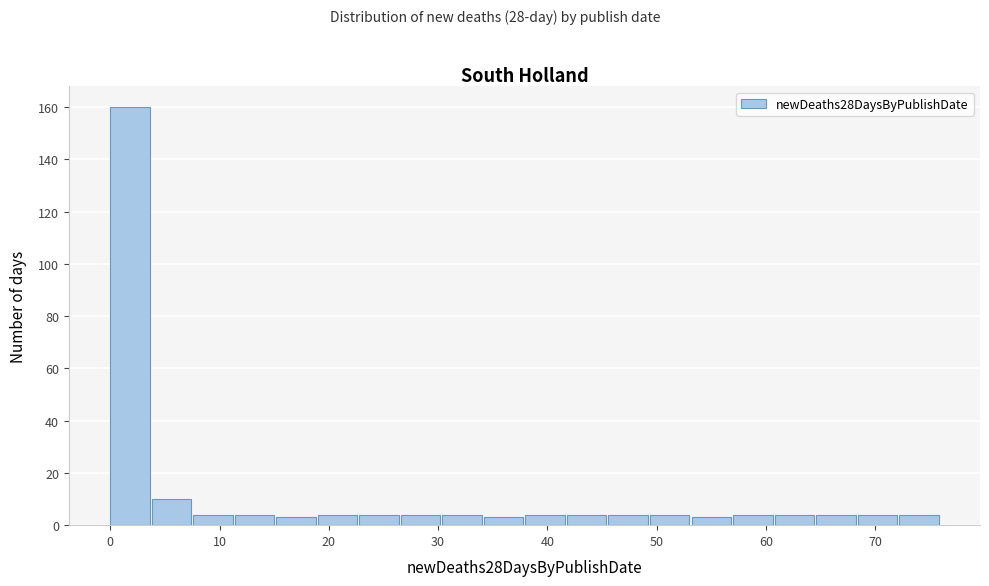

Around what value on the x-axis is the tallest bar? Give the approximate position of its centre, as read against the axis.

2